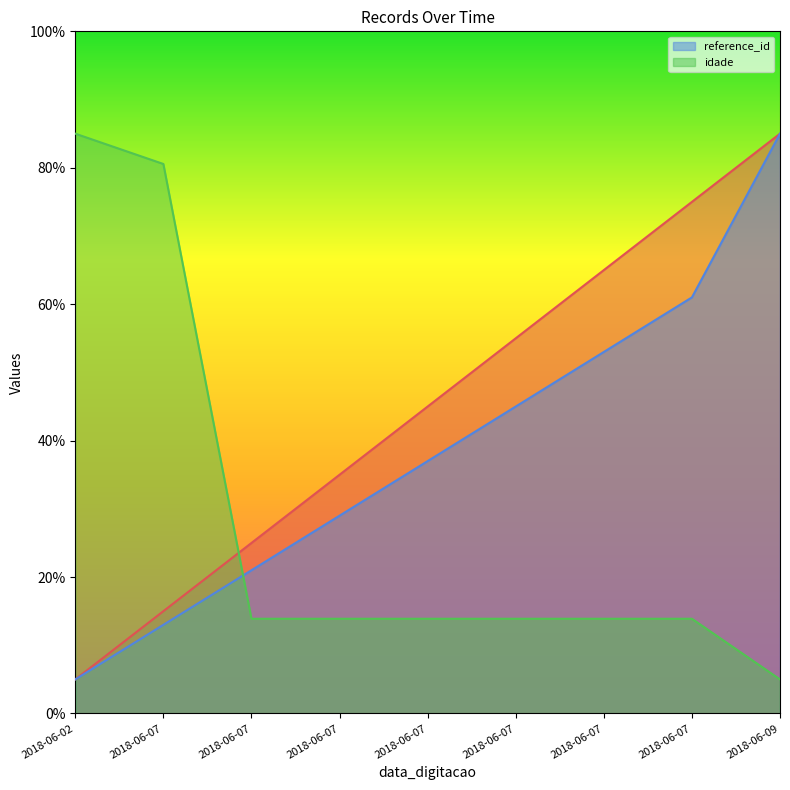

What is the difference between the maximum and second lowest values in the idade series?

71.1